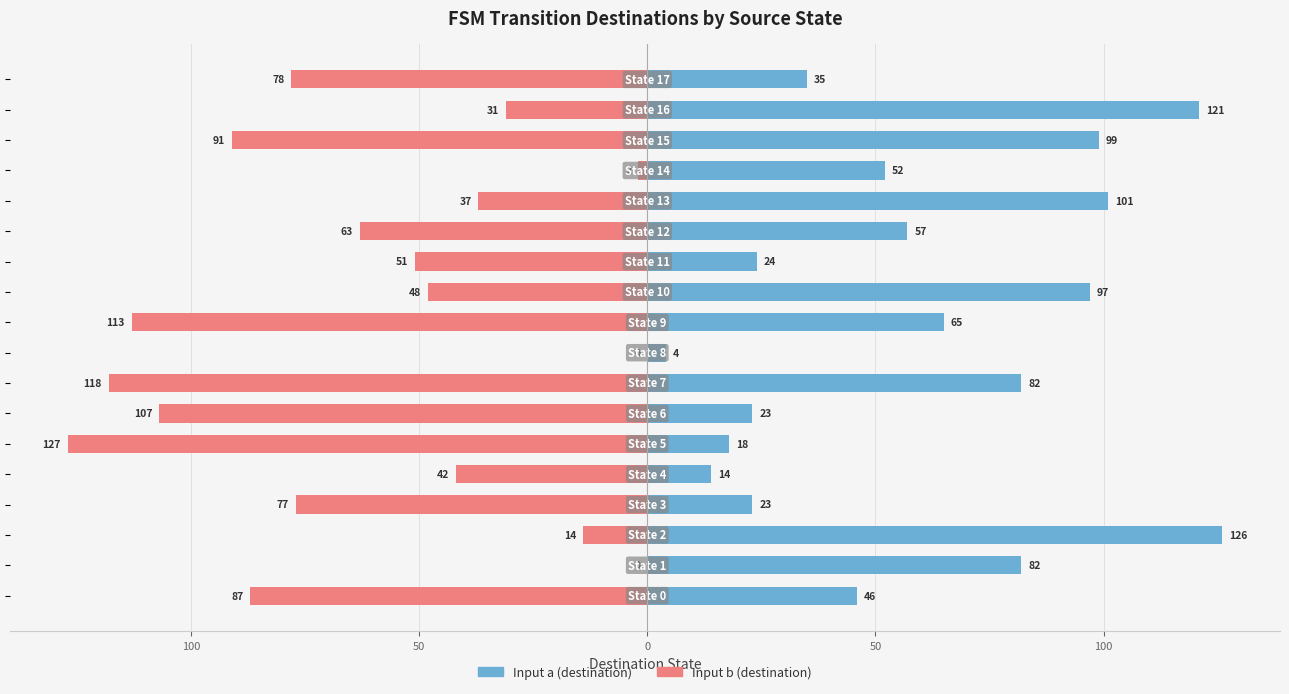

What value does the Input b (destination) series have at 50, to the nearest 5?

-40